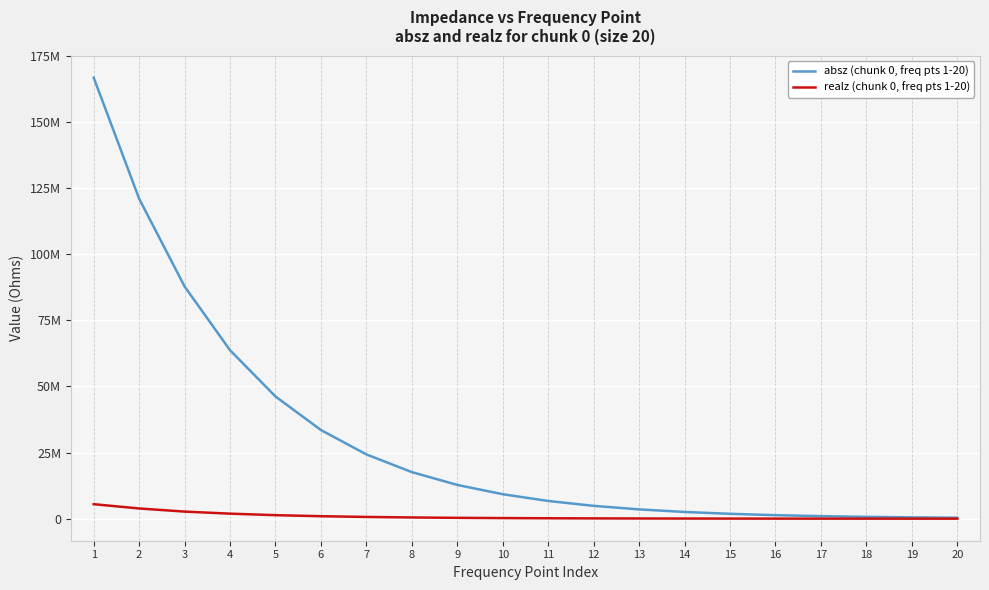

Where is absz (chunk 0, freq pts 1-20) nearest to the value 83554191?

3